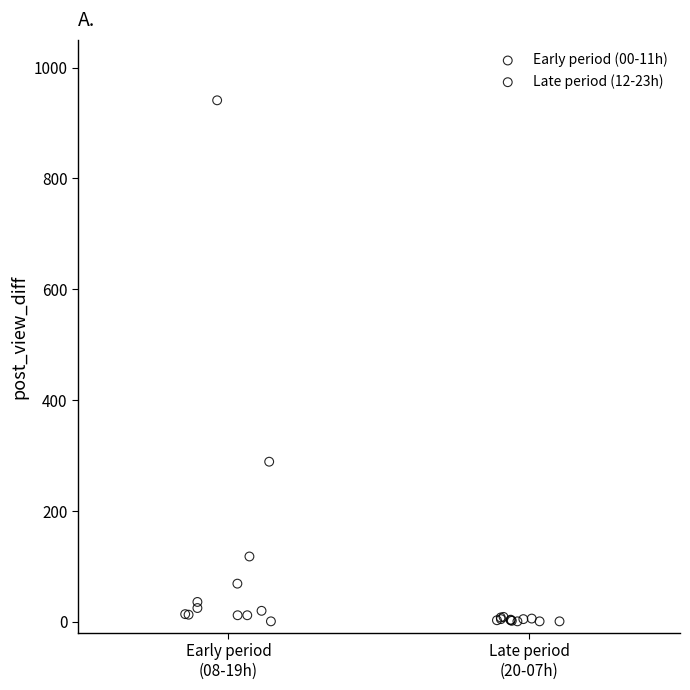

Which series has the widest spread of Y values?

Early period (00-11h)